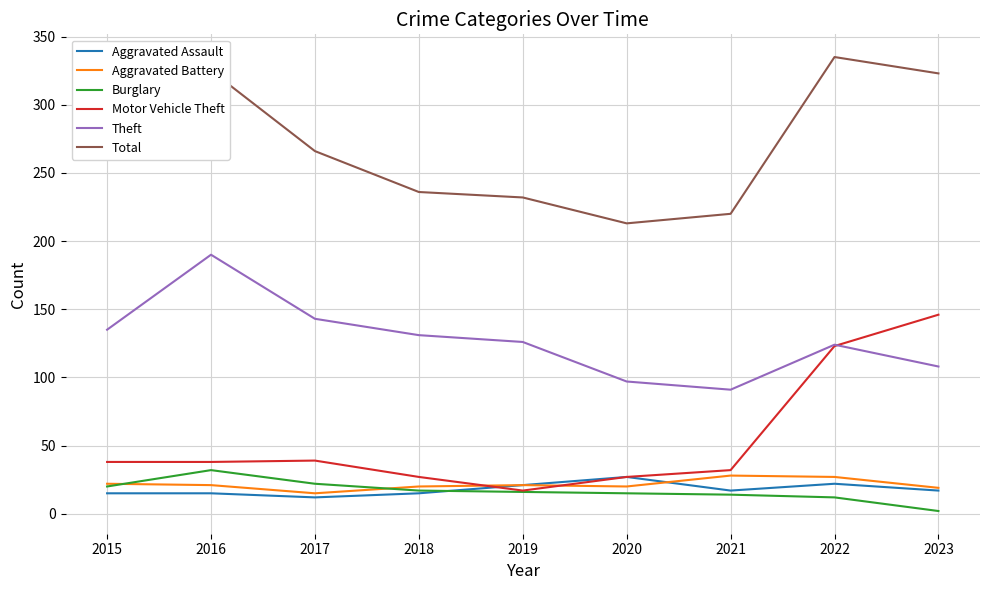

What value does the Theft series have at 2022?

124